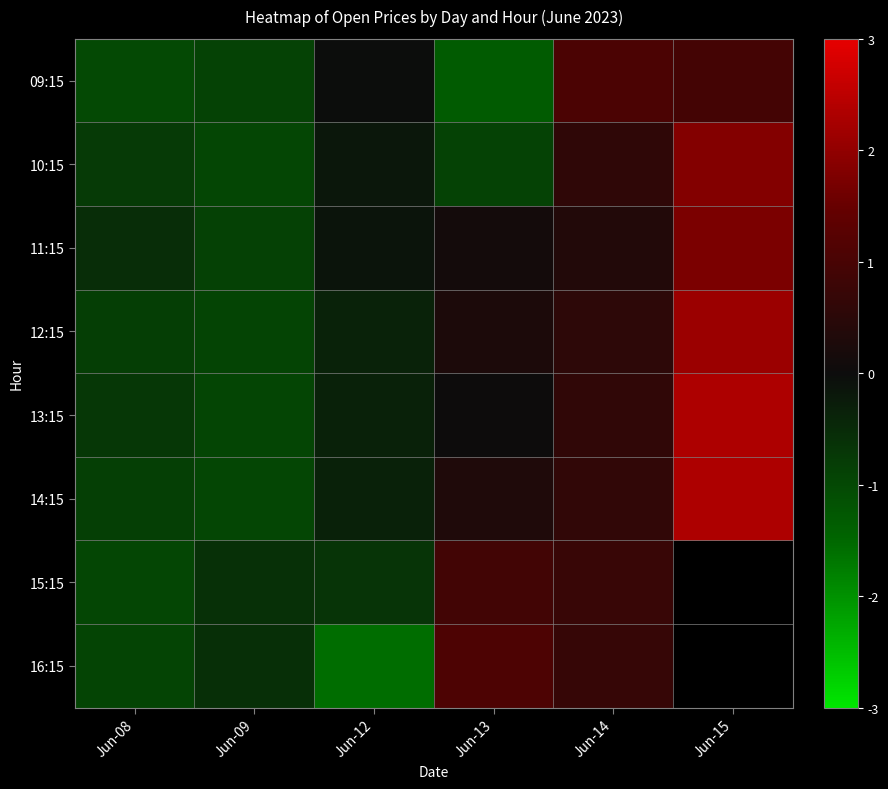

How many negative values does the 16:15 series have?

3